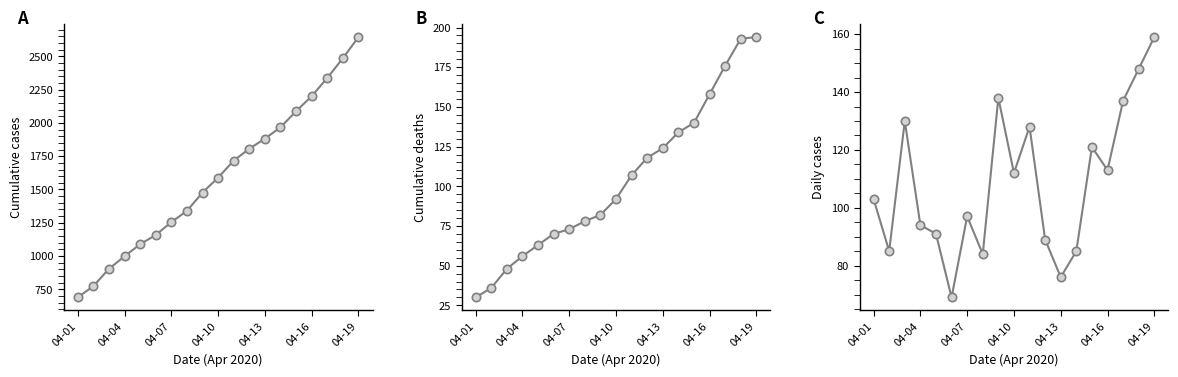

How many categories are shown in the chart?

19